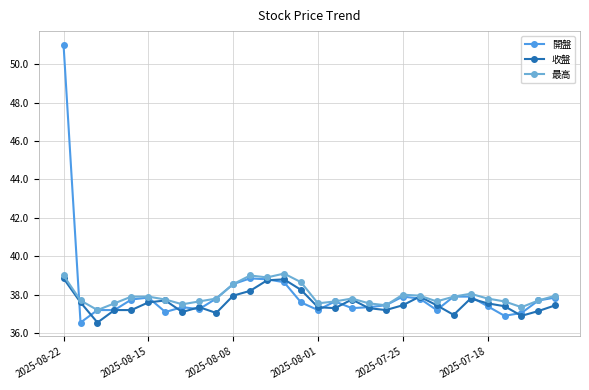

True or false: 開盤 has more than 0 points higher than both neighbors.

True